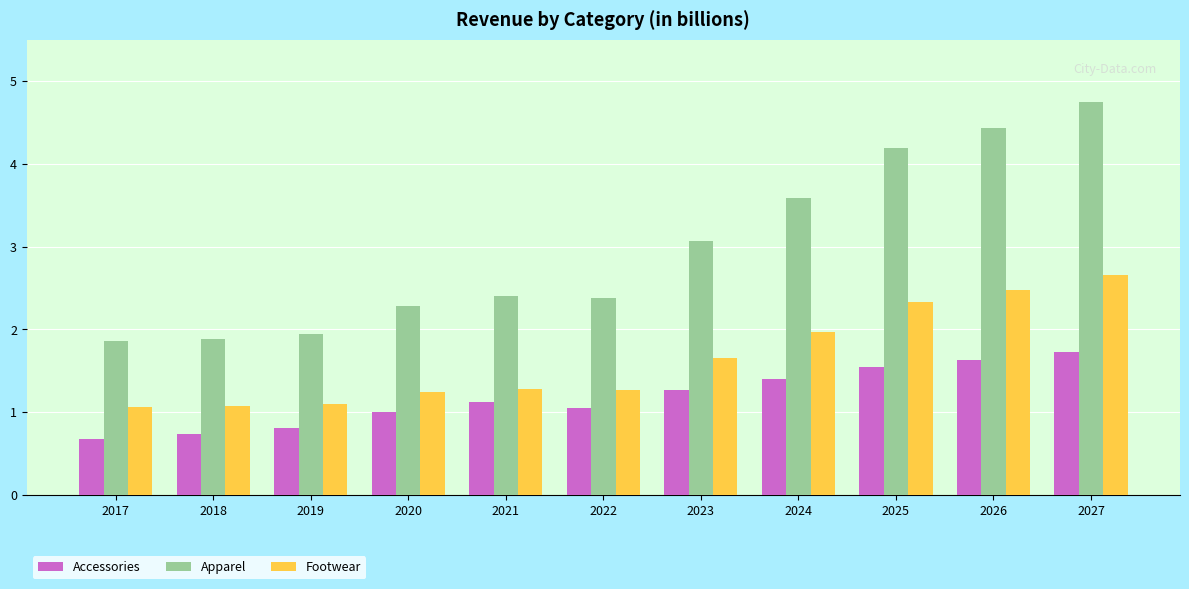

At which label is Apparel closest to 3?

2023